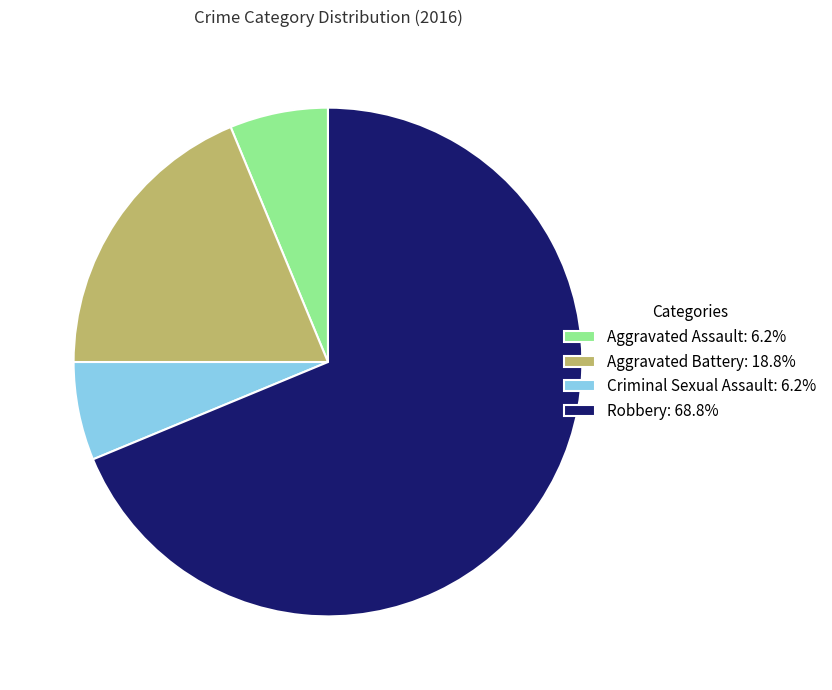

Which category has the biggest portion of the pie?

Robbery